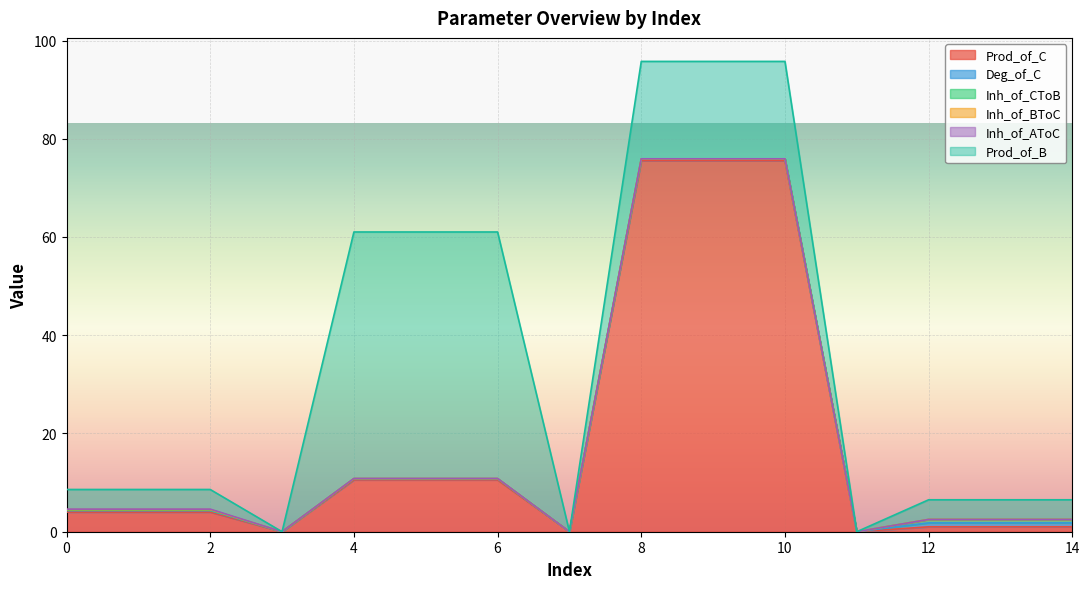

What is the average value of the Prod_of_C series?

18.2